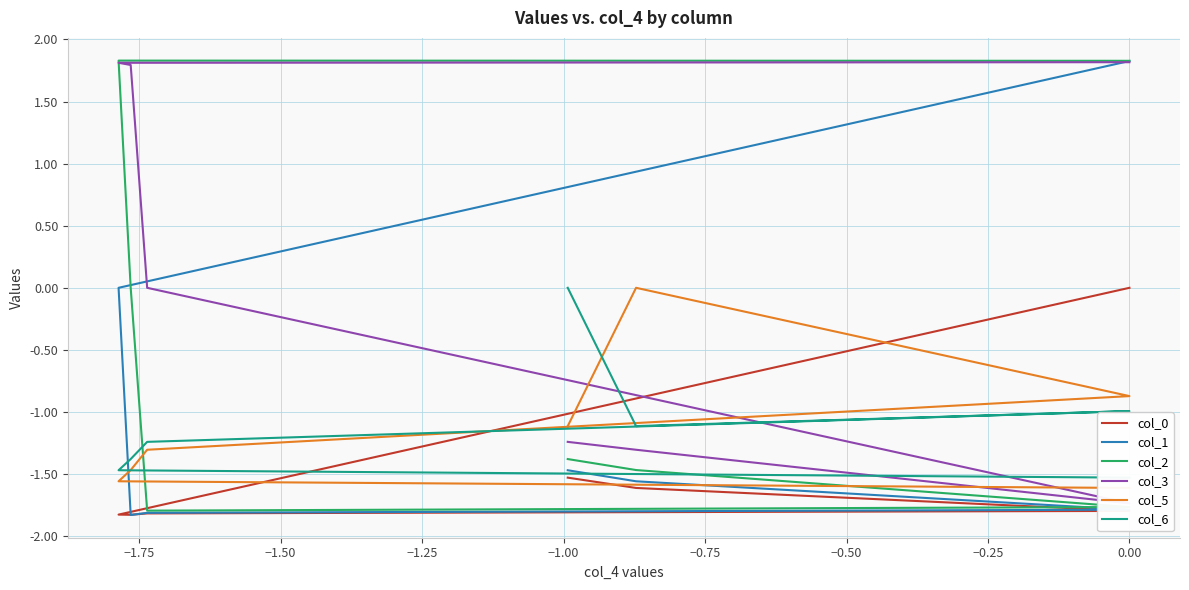

Does the chart display data point markers on the line(s)?

No